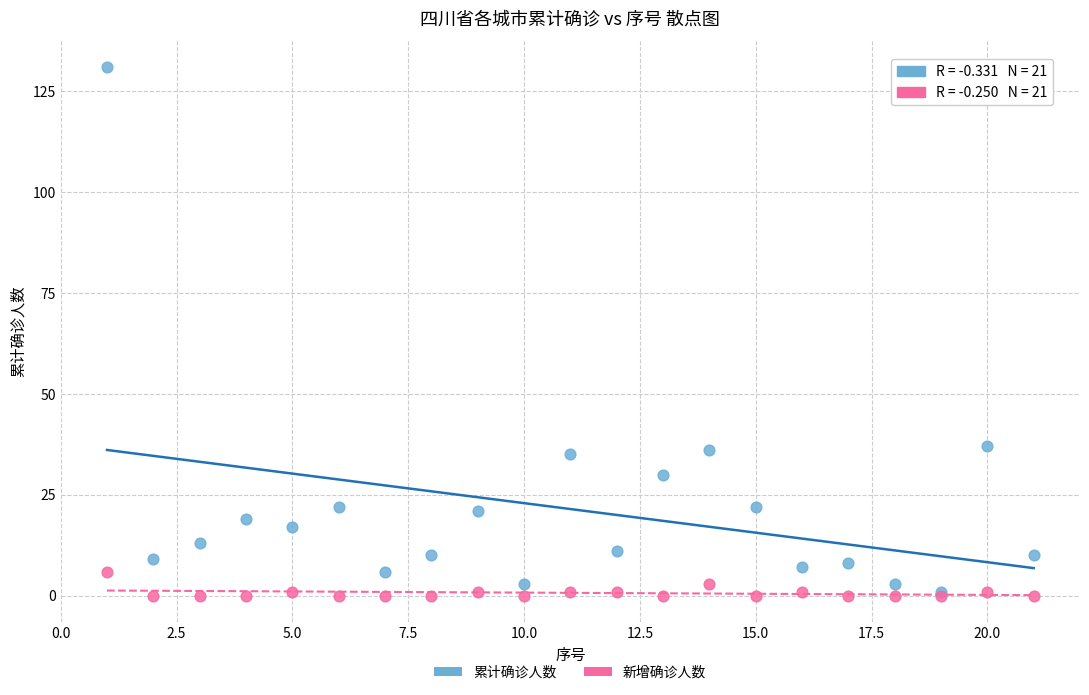

What are all the series names shown in the legend?

累计确诊人数, 新增确诊人数